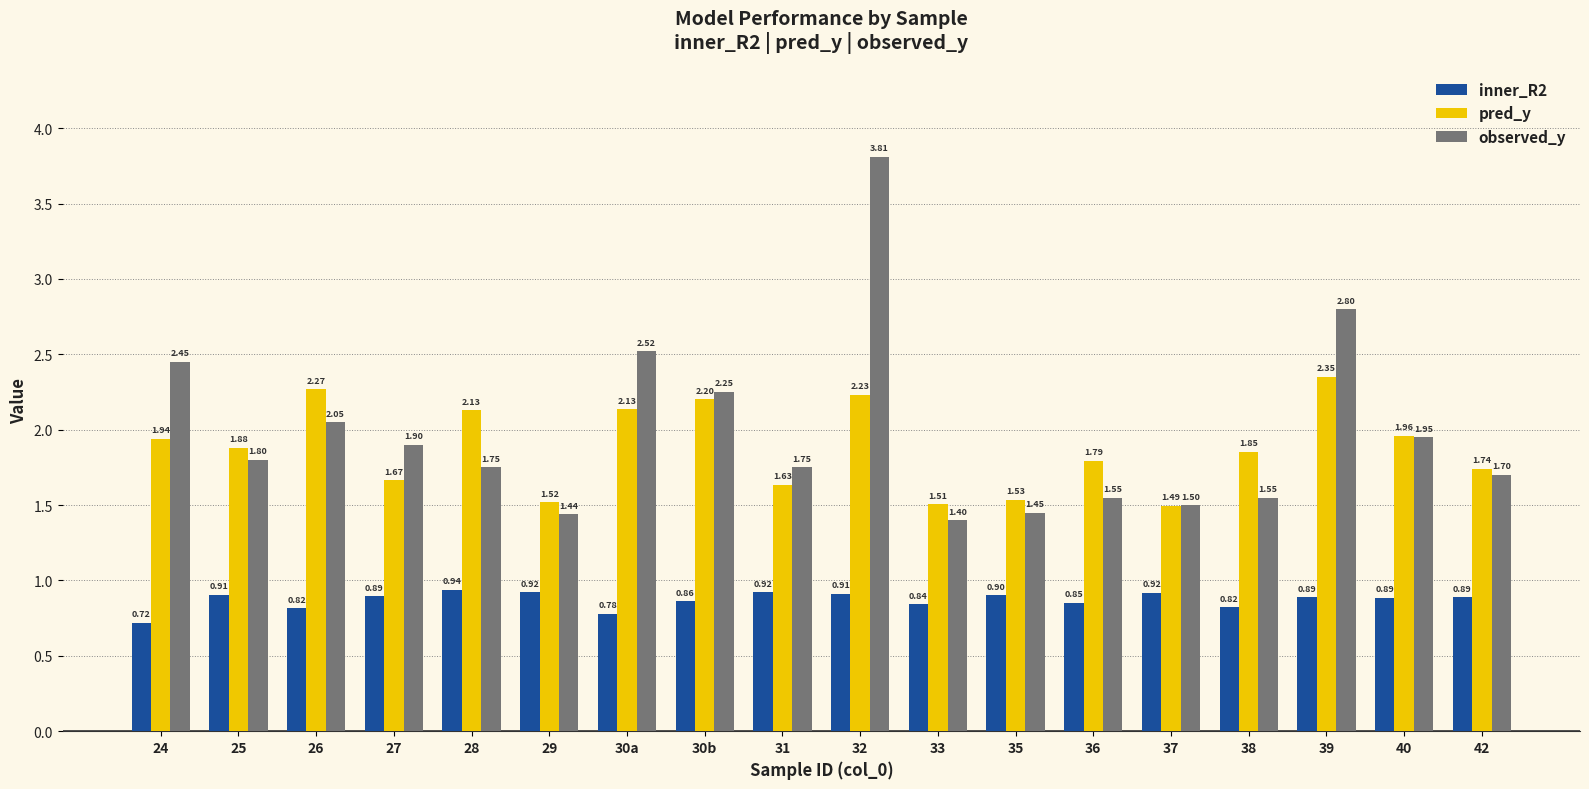

How many data points does each series have?

18